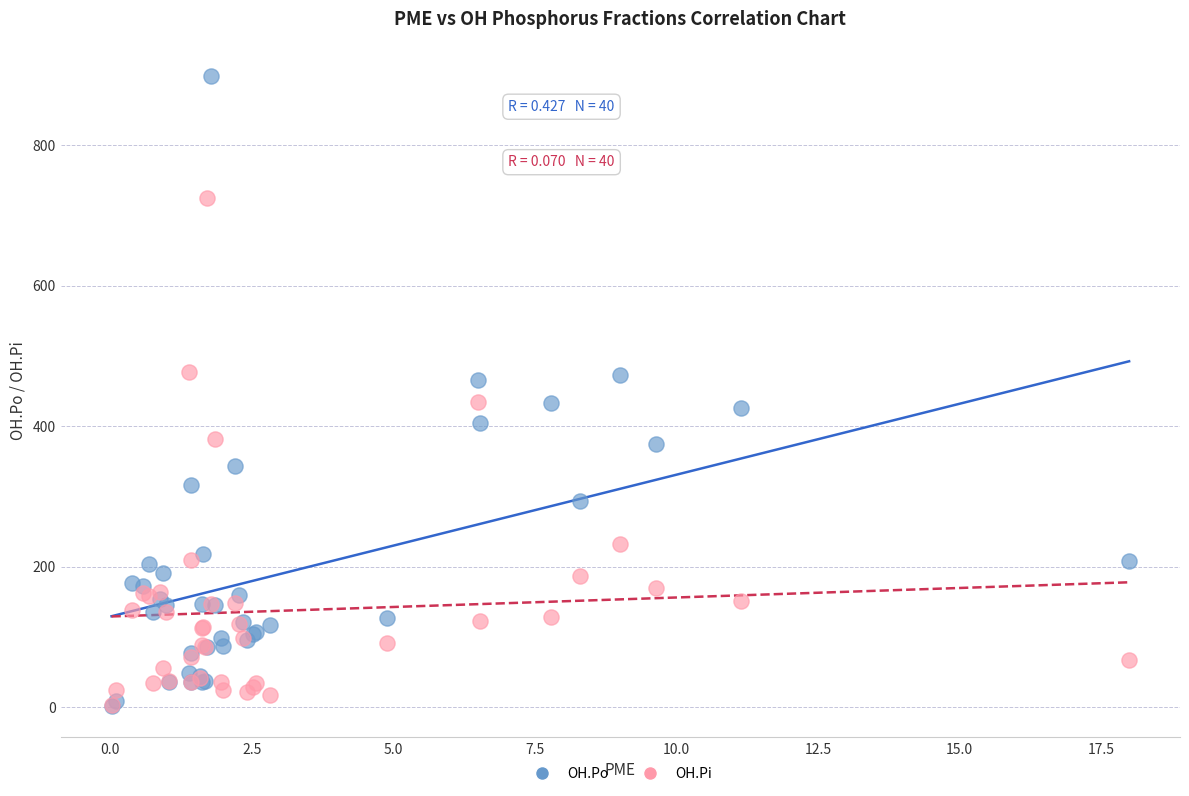

Which series has the largest Y range (max minus min)?

OH.Po